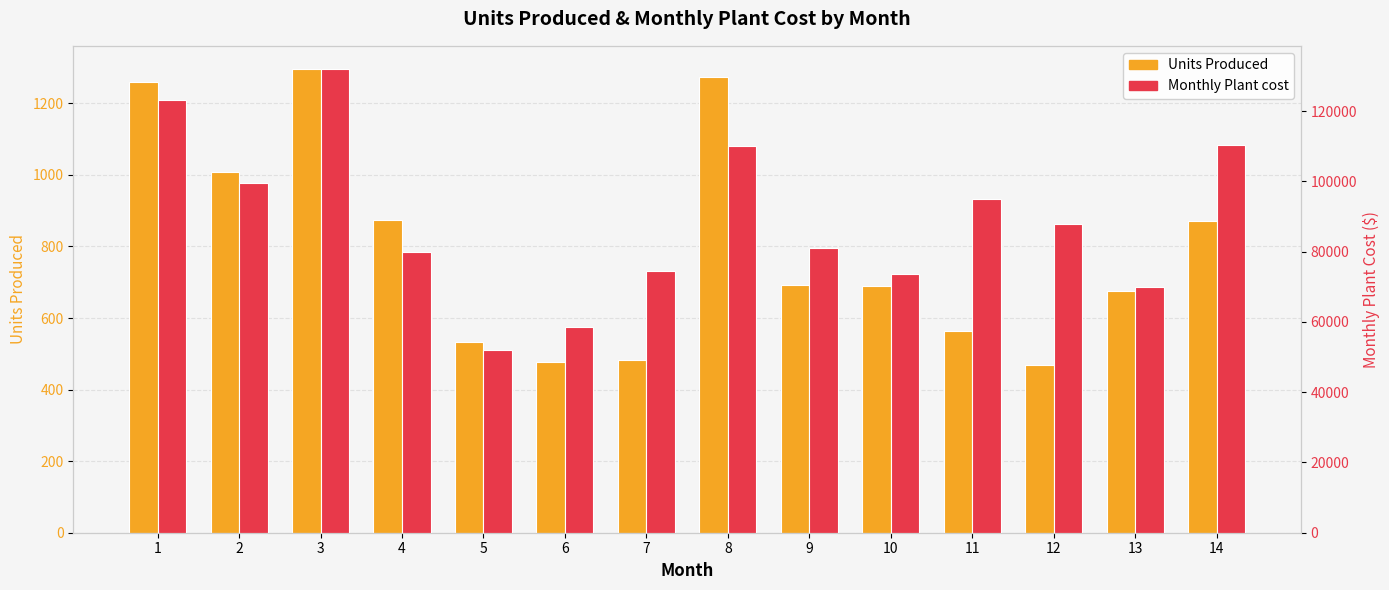

Is it true that Units Produced equals 725 at 3?

False